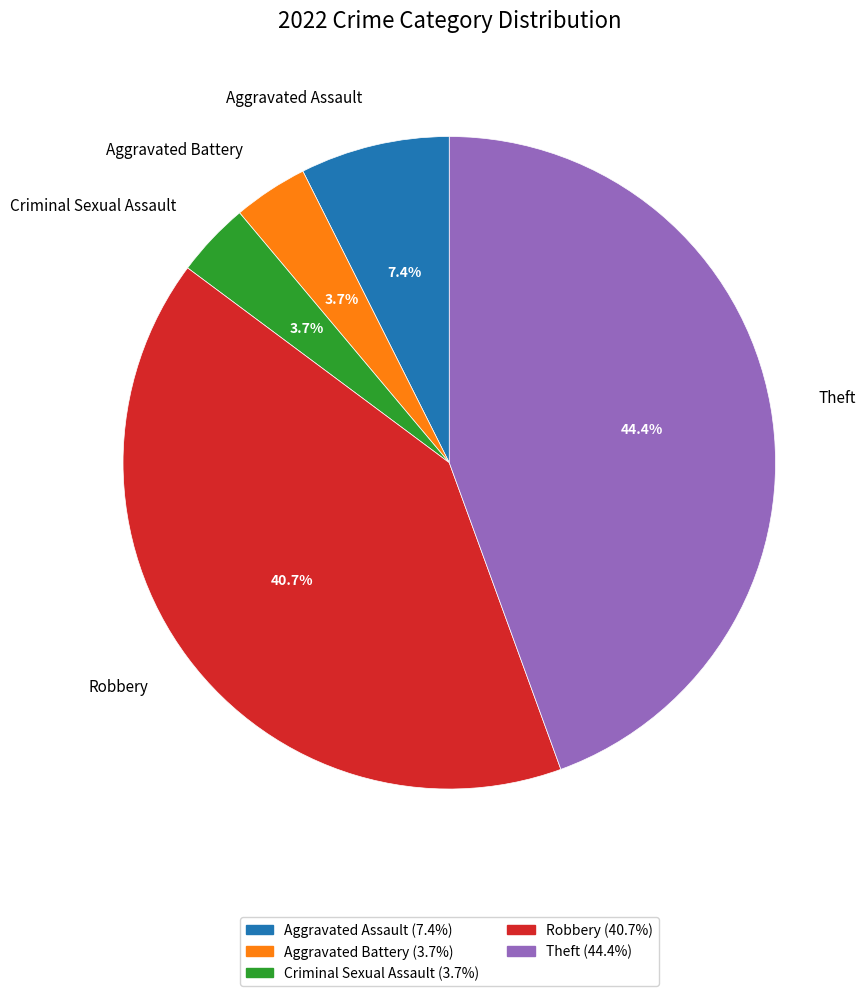

To the nearest percent, what is the difference between the Theft and Robbery slice percentages?

4%